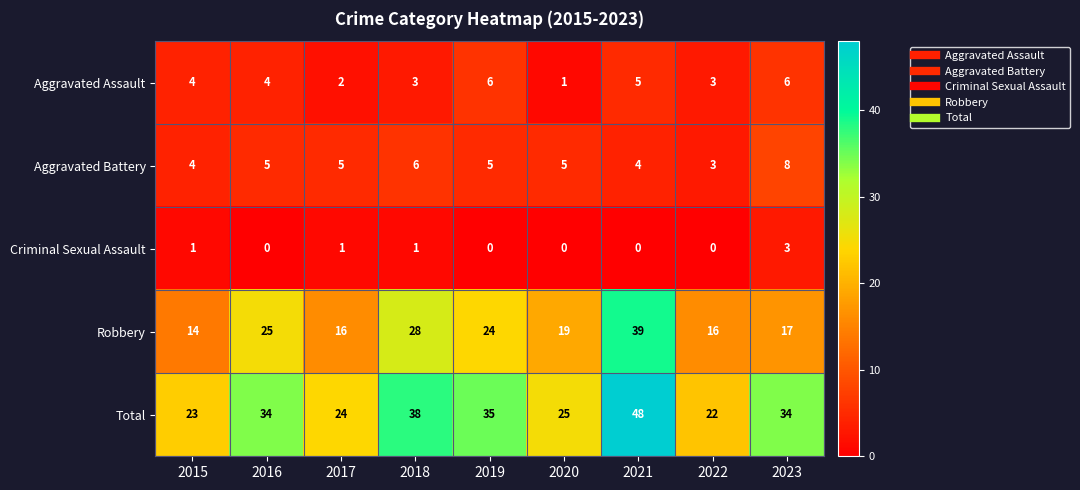

Which series has the widest spread of values?

Total